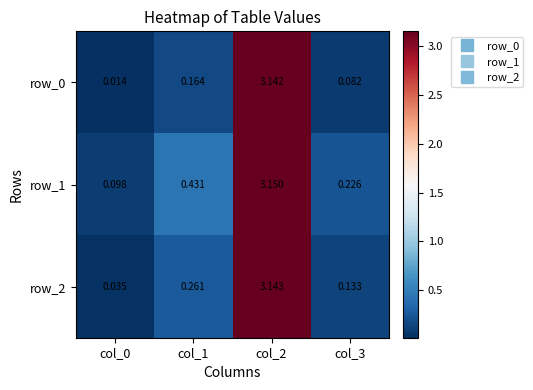

Is the value of row_0 at col_1 greater than the value of row_2 at col_1?

No